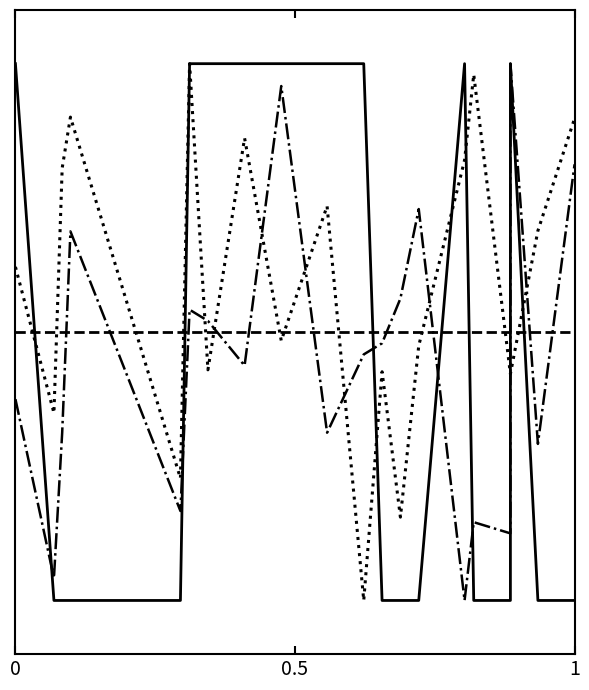

How many lines are shown in the chart?

4